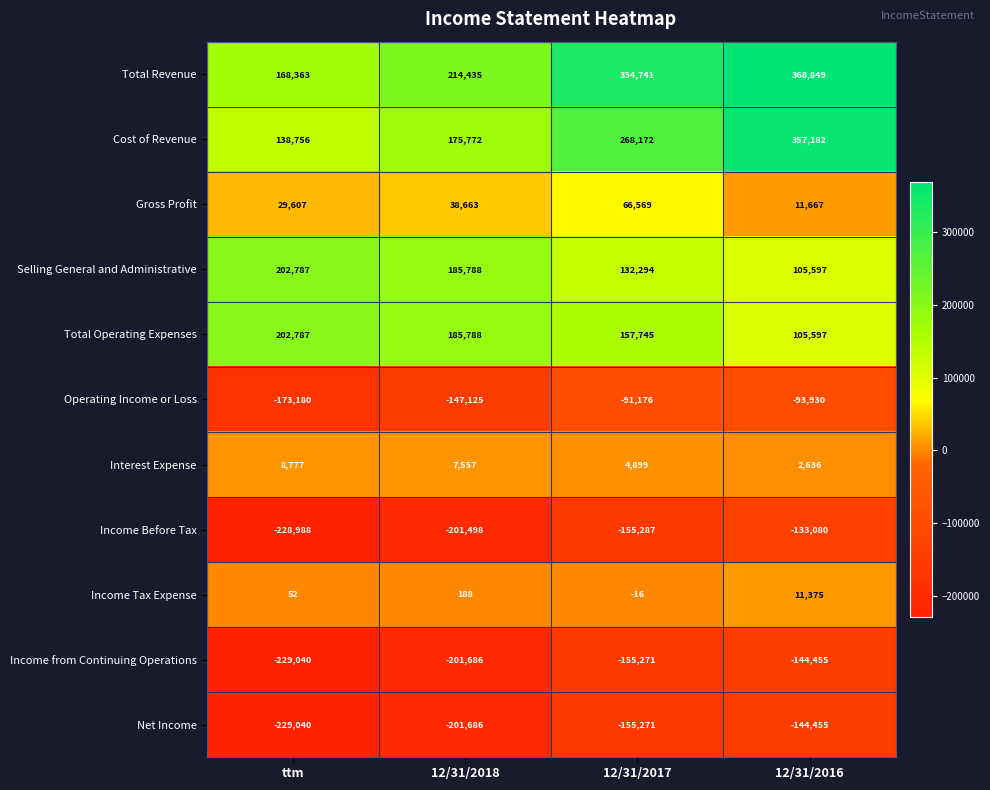

At which category is the sum across all series the highest?

12/31/2016